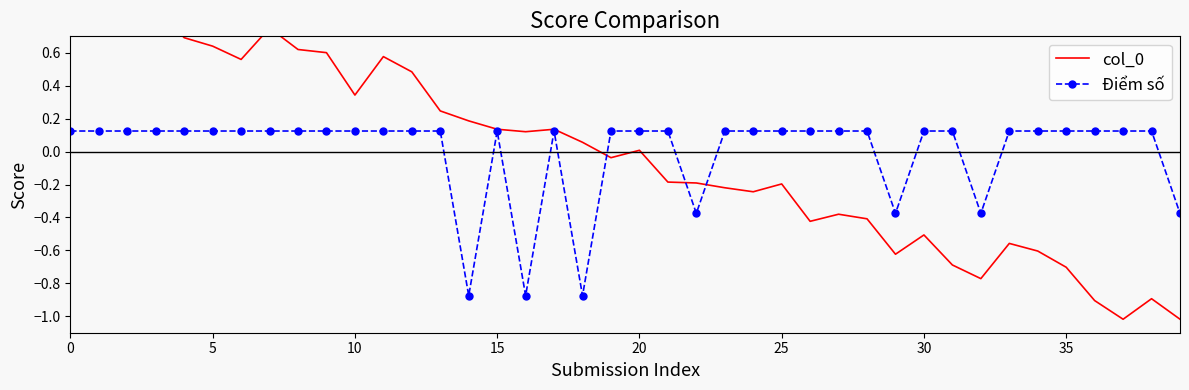

Which series has the largest total across all categories?

Điểm số